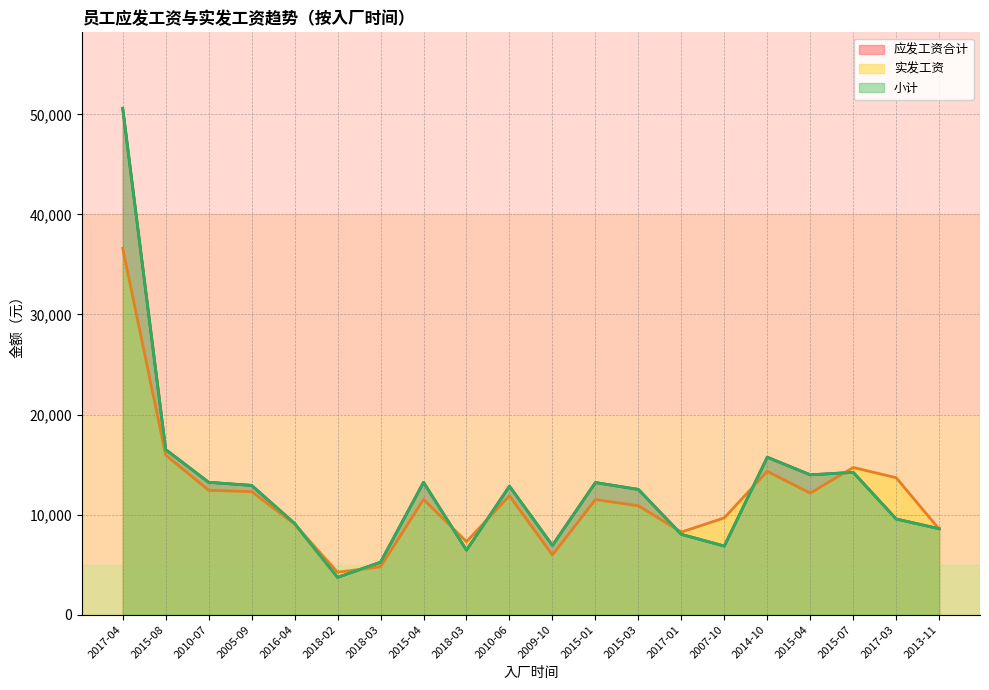

True or false: 实发工资 has more than 1 points higher than both neighbors.

True